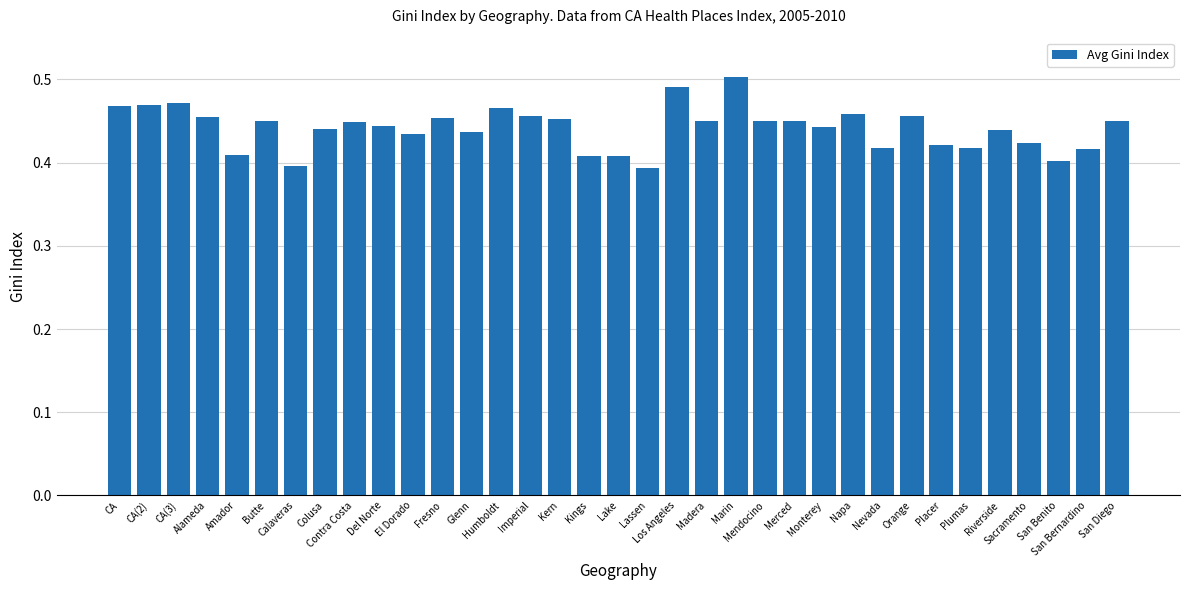

Does the chart contain any negative values?

No